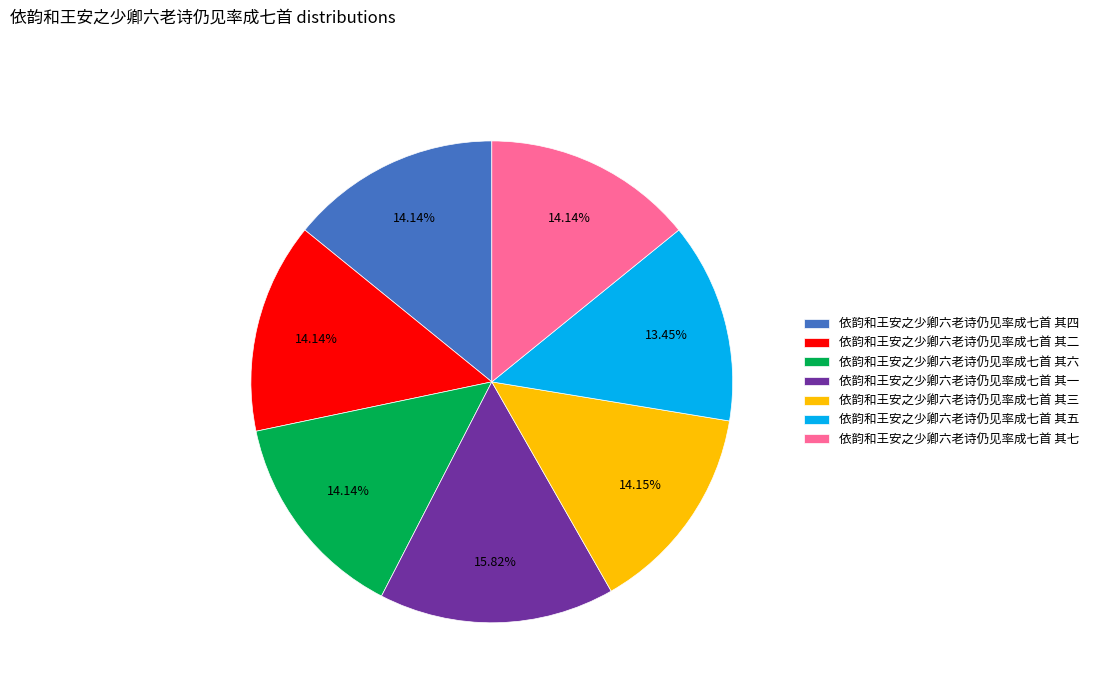

Is there a majority slice in this chart?

No